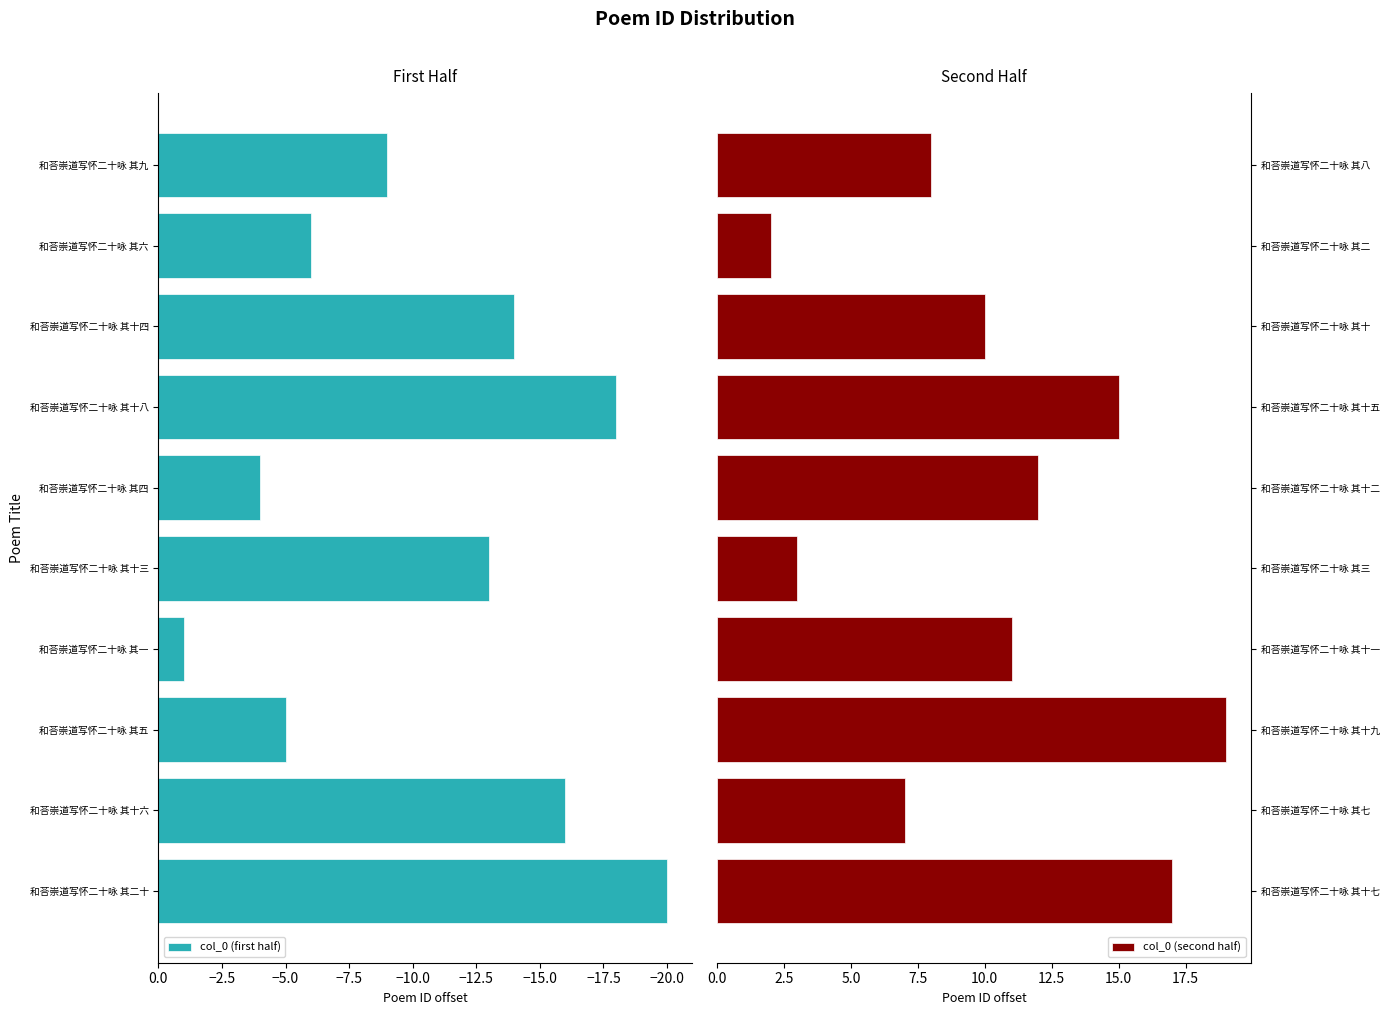

Which series has the largest range (max minus min)?

col_0 (first half)